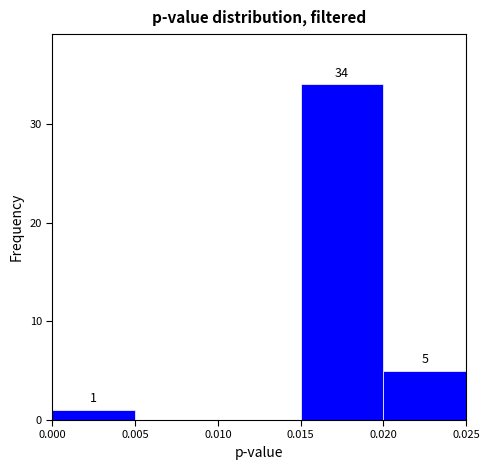

Which range on the x-axis has the tallest bar?

0.015 to 0.020